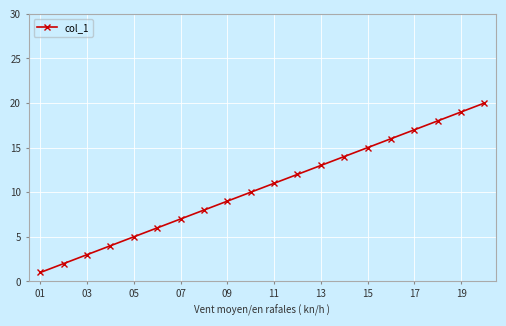

True or false: there are more than 2 points higher than both neighbors.

False